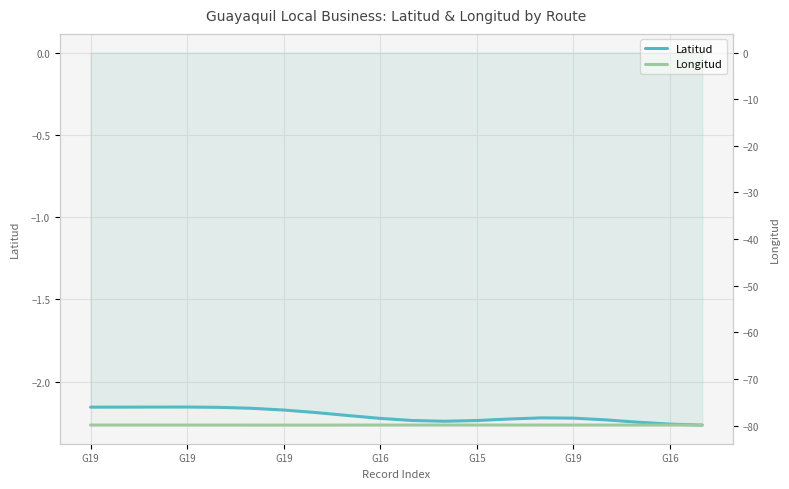

Reading right to left, transcribe all the data shown in this chart.

Latitud: -2.3	-2.3	-2.2	-2.2	-2.2	-2.2	-2.2	-2.2	-2.2	-2.2	-2.2	-2.2	-2.2	-2.2	-2.2	-2.2	-2.2	-2.2	-2.2	-2.2
Longitud: -79.9	-79.9	-79.9	-79.9	-79.9	-79.9	-79.9	-79.9	-79.9	-79.9	-79.9	-79.9	-79.9	-79.9	-79.9	-79.9	-79.9	-79.9	-79.9	-79.9